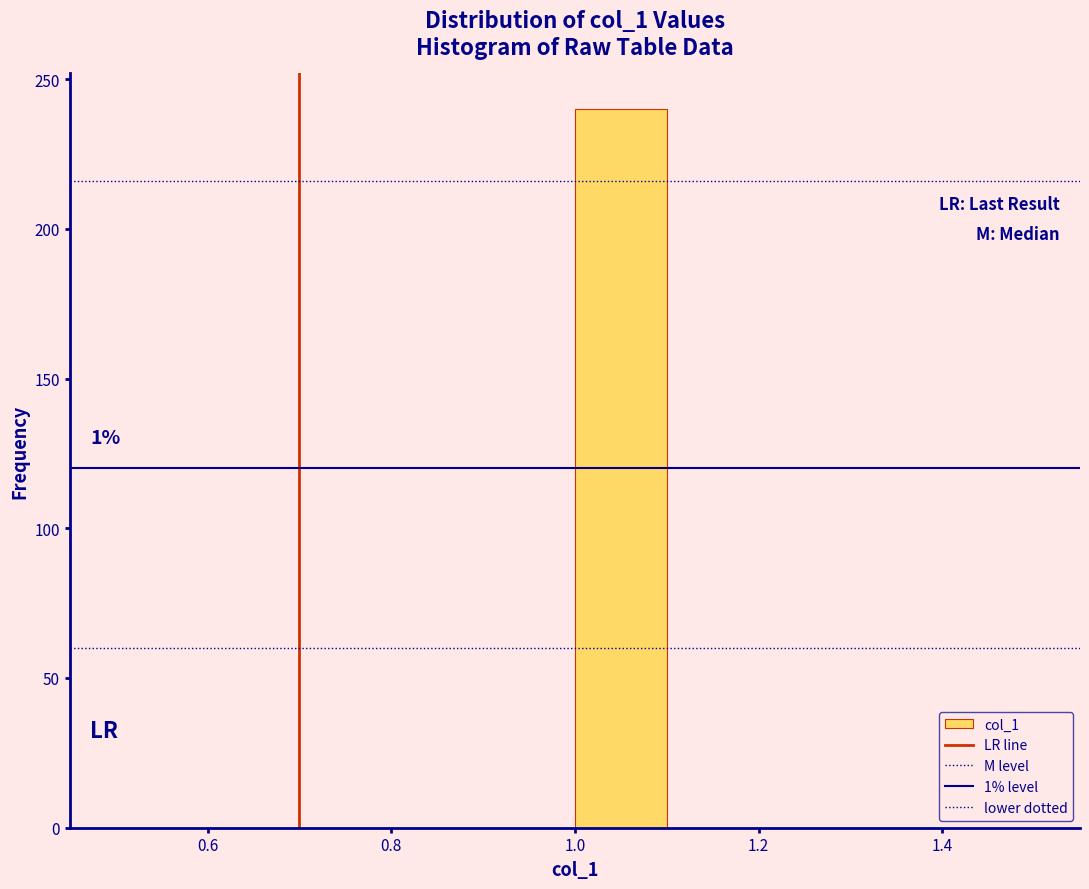

Over which range of the x-axis is the bar tallest?

1.0 to 1.1